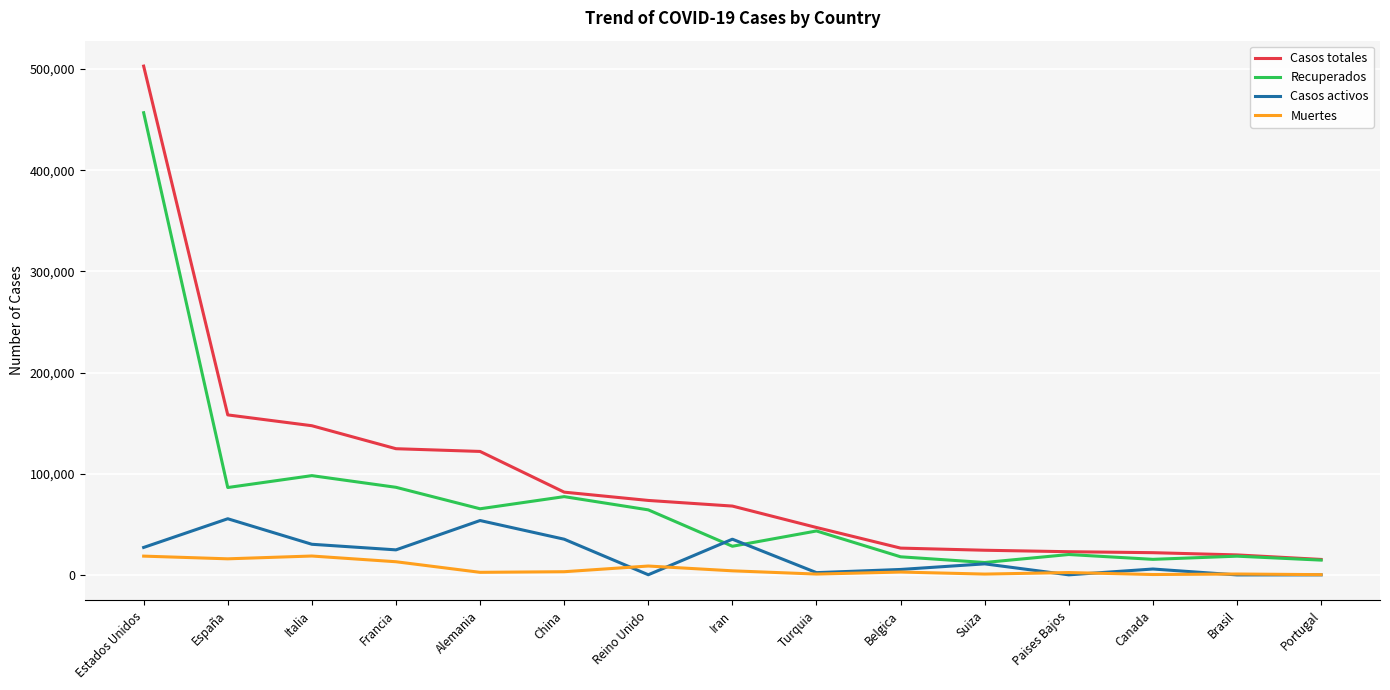

What is the sum of all Muertes values?

95755